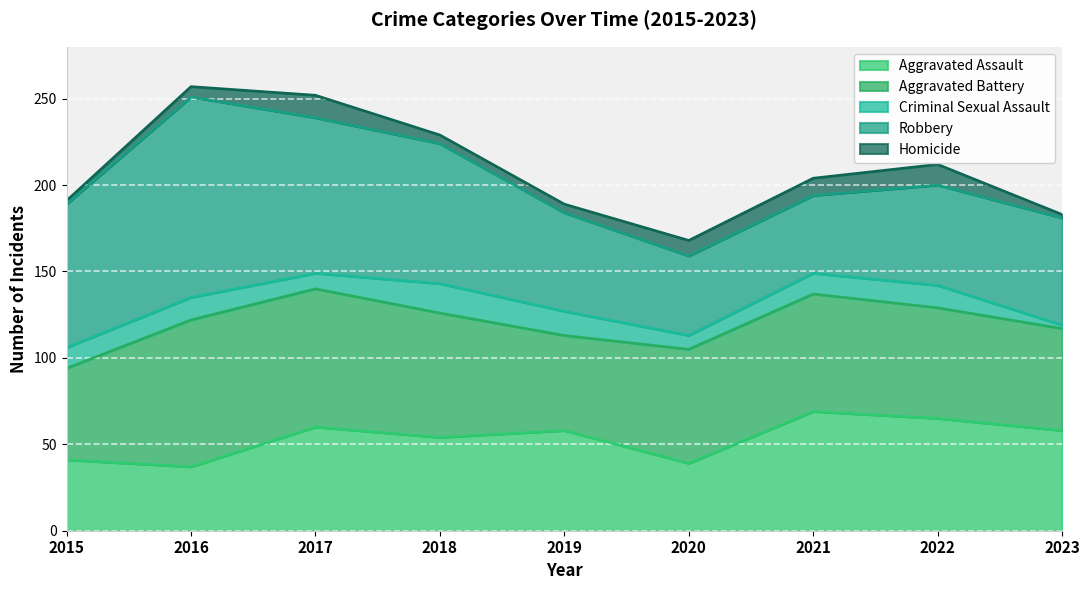

Reading left to right, transcribe all the data shown in this chart.

Aggravated Assault: 2015=41	2016=37	2017=60	2018=54	2019=58	2020=39	2021=69	2022=65	2023=58
Aggravated Battery: 2015=53	2016=85	2017=80	2018=72	2019=55	2020=66	2021=68	2022=64	2023=59
Criminal Sexual Assault: 2015=12	2016=13	2017=9	2018=17	2019=14	2020=8	2021=12	2022=13	2023=2
Robbery: 2015=83	2016=116	2017=90	2018=81	2019=57	2020=46	2021=45	2022=58	2023=62
Homicide: 2015=2	2016=6	2017=13	2018=5	2019=5	2020=9	2021=10	2022=12	2023=2